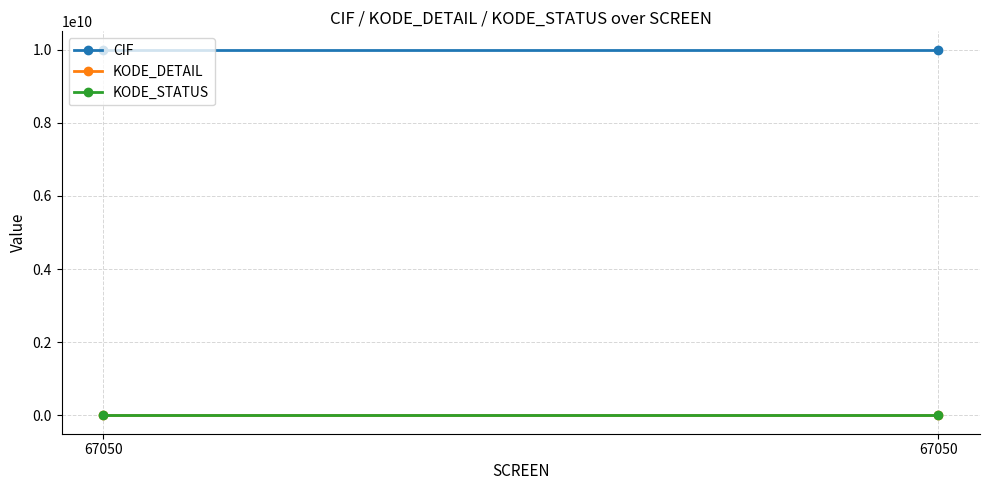

Between 67050 and 67050, which is larger?

67050